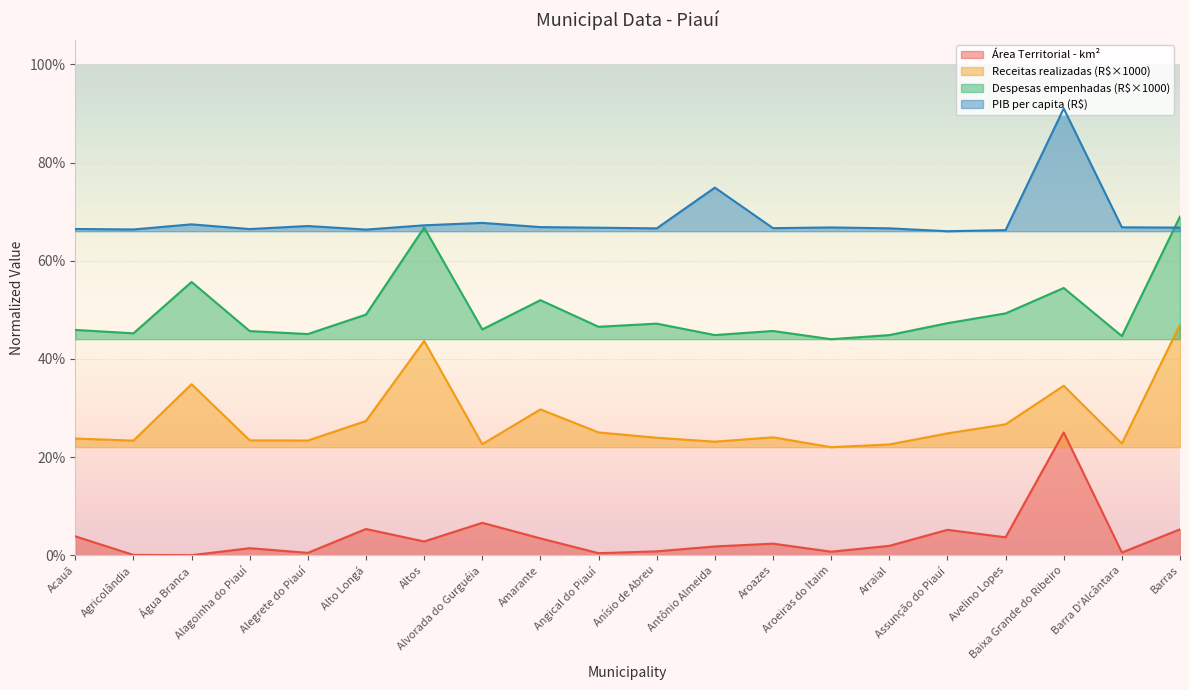

Reading left to right, extract all data points from this chart.

Área Territorial - km²: Acauã=0.0	Agricolândia=0.0	Água Branca=0.0	Alagoinha do Piauí=0.0	Alegrete do Piauí=0.0	Alto Longá=0.1	Altos=0.0	Alvorada do Gurguéia=0.1	Amarante=0.0	Angical do Piauí=0.0	Anísio de Abreu=0.0	Antônio Almeida=0.0	Aroazes=0.0	Aroeiras do Itaim=0.0	Arraial=0.0	Assunção do Piauí=0.1	Avelino Lopes=0.0	Baixa Grande do Ribeiro=0.2	Barra D'Alcântara=0.0	Barras=0.1
Receitas realizadas (R$×1000): Acauã=0.2	Agricolândia=0.2	Água Branca=0.3	Alagoinha do Piauí=0.2	Alegrete do Piauí=0.2	Alto Longá=0.3	Altos=0.4	Alvorada do Gurguéia=0.2	Amarante=0.3	Angical do Piauí=0.3	Anísio de Abreu=0.2	Antônio Almeida=0.2	Aroazes=0.2	Aroeiras do Itaim=0.2	Arraial=0.2	Assunção do Piauí=0.2	Avelino Lopes=0.3	Baixa Grande do Ribeiro=0.3	Barra D'Alcântara=0.2	Barras=0.5
Despesas empenhadas (R$×1000): Acauã=0.5	Agricolândia=0.5	Água Branca=0.6	Alagoinha do Piauí=0.5	Alegrete do Piauí=0.5	Alto Longá=0.5	Altos=0.7	Alvorada do Gurguéia=0.5	Amarante=0.5	Angical do Piauí=0.5	Anísio de Abreu=0.5	Antônio Almeida=0.4	Aroazes=0.5	Aroeiras do Itaim=0.4	Arraial=0.4	Assunção do Piauí=0.5	Avelino Lopes=0.5	Baixa Grande do Ribeiro=0.5	Barra D'Alcântara=0.4	Barras=0.7
PIB per capita (R$): Acauã=0.7	Agricolândia=0.7	Água Branca=0.7	Alagoinha do Piauí=0.7	Alegrete do Piauí=0.7	Alto Longá=0.7	Altos=0.7	Alvorada do Gurguéia=0.7	Amarante=0.7	Angical do Piauí=0.7	Anísio de Abreu=0.7	Antônio Almeida=0.7	Aroazes=0.7	Aroeiras do Itaim=0.7	Arraial=0.7	Assunção do Piauí=0.7	Avelino Lopes=0.7	Baixa Grande do Ribeiro=0.9	Barra D'Alcântara=0.7	Barras=0.7